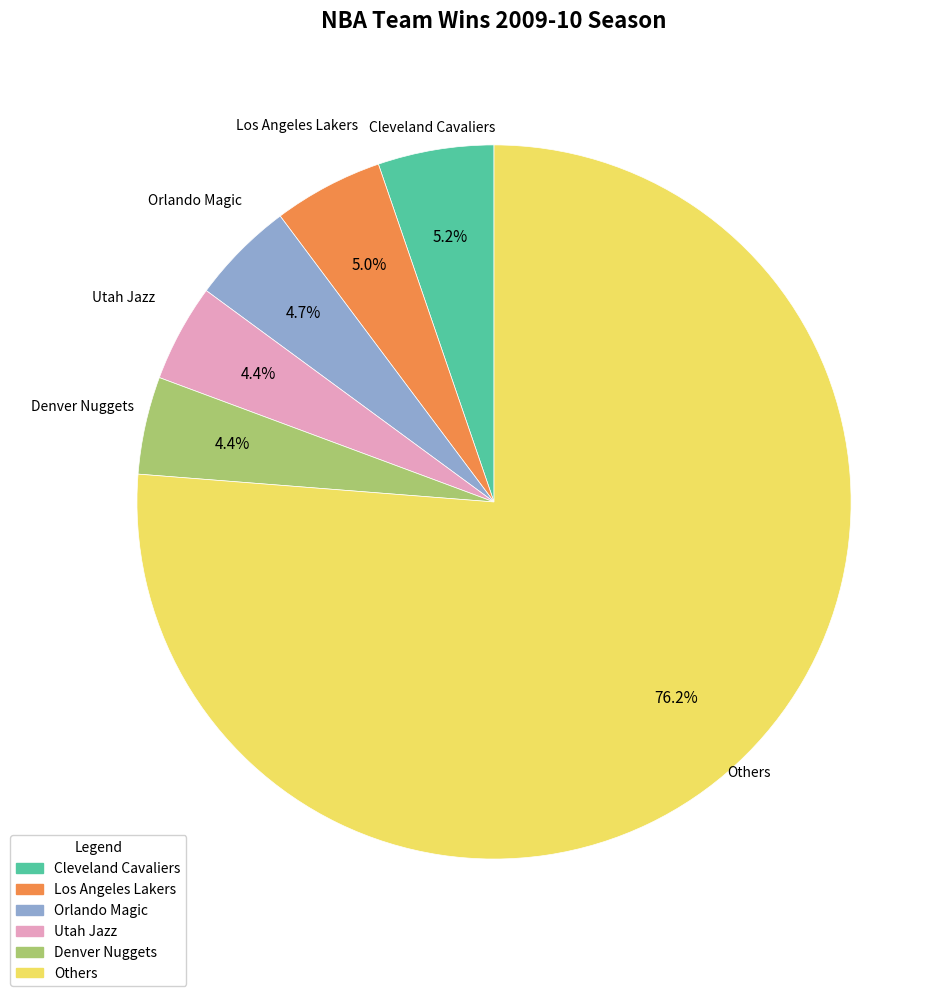

Does Others represent more than half of the total?

Yes